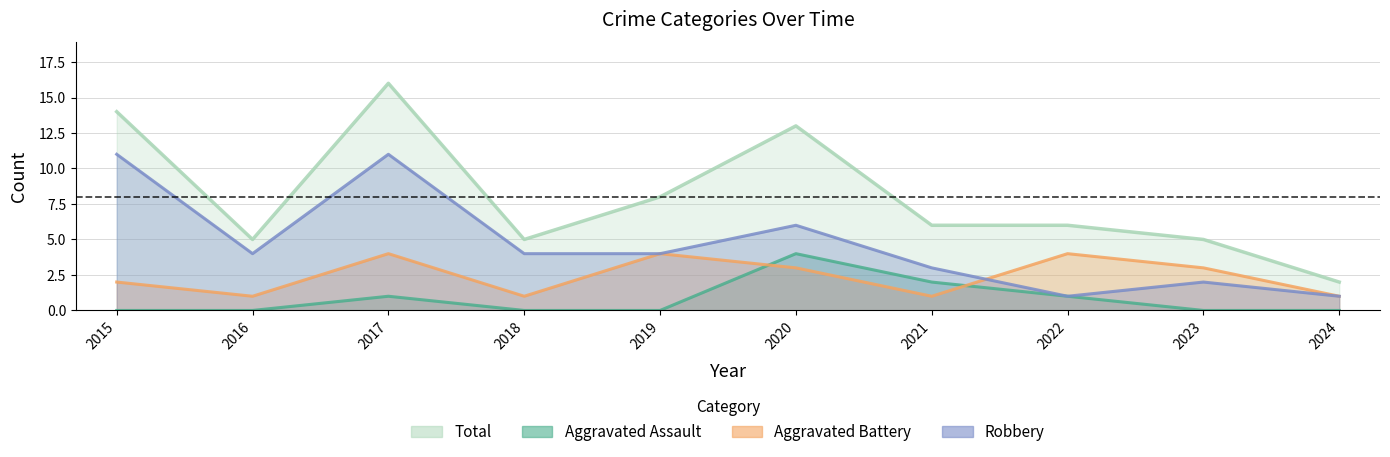

True or false: Total and Aggravated Assault cross at least once.

False